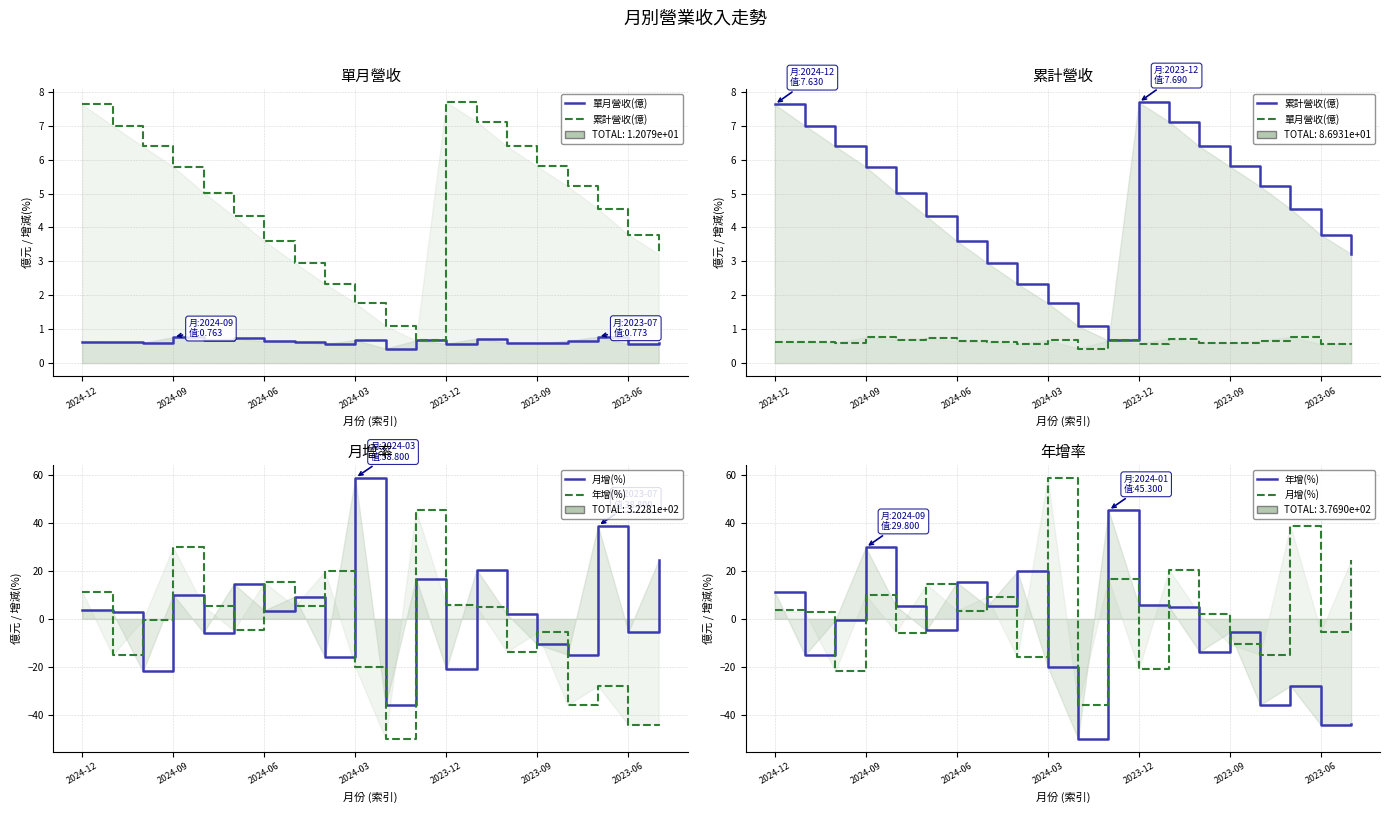

True or false: 累計營收(億) has a value of 2.3 at 8.

True